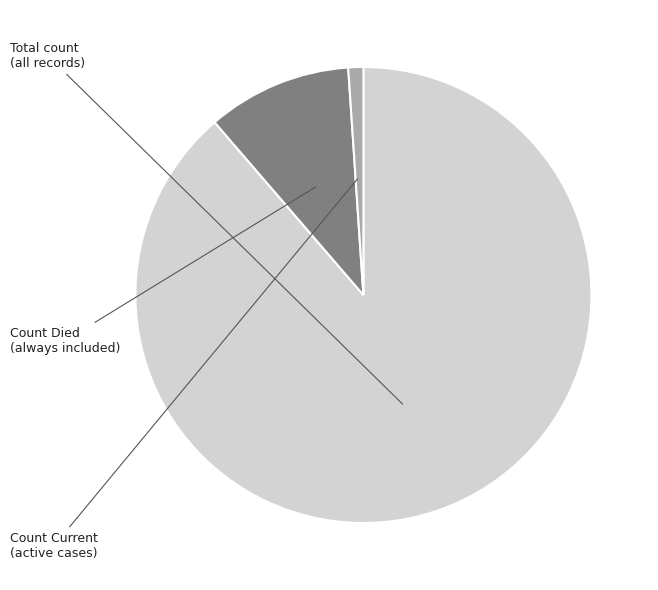

Is there a majority slice in this chart?

Yes